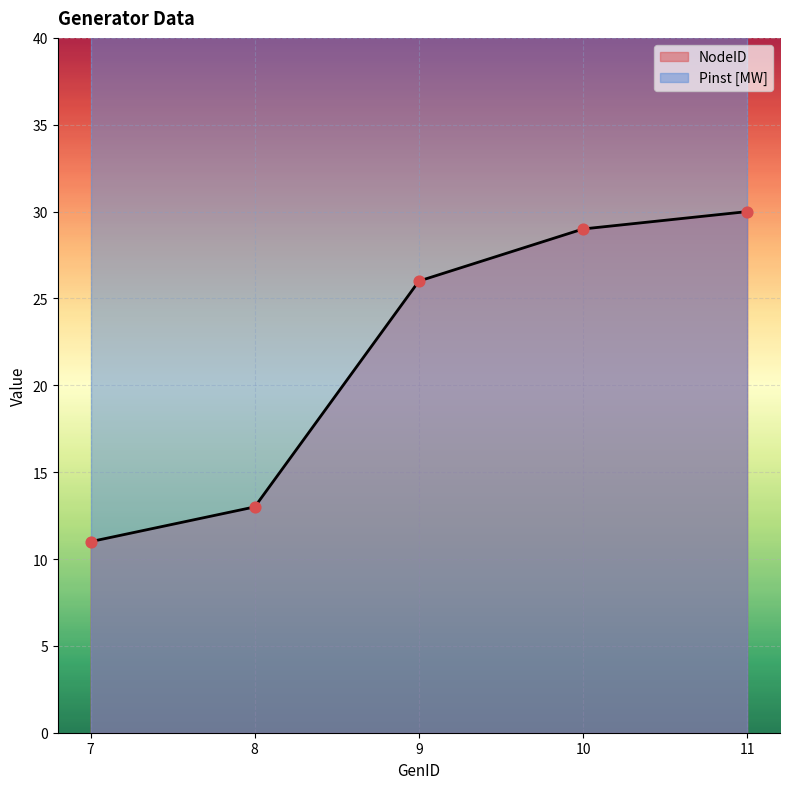

What is the change in value from 8 to 10?

+16